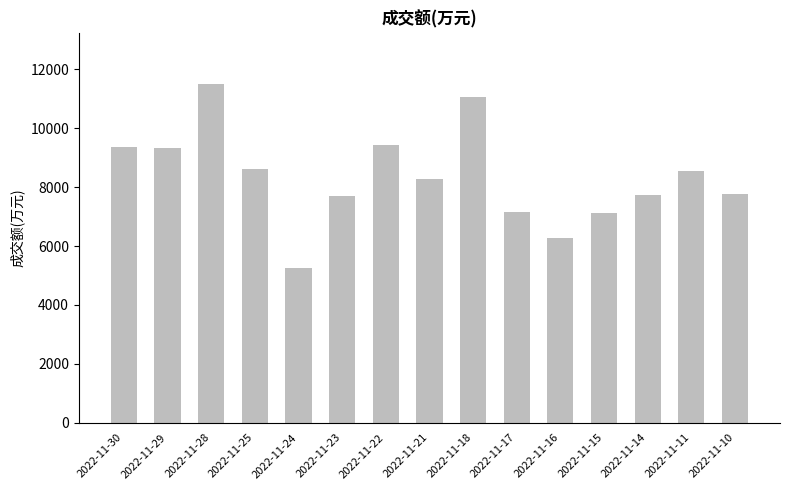

What is the greatest value displayed?

11521